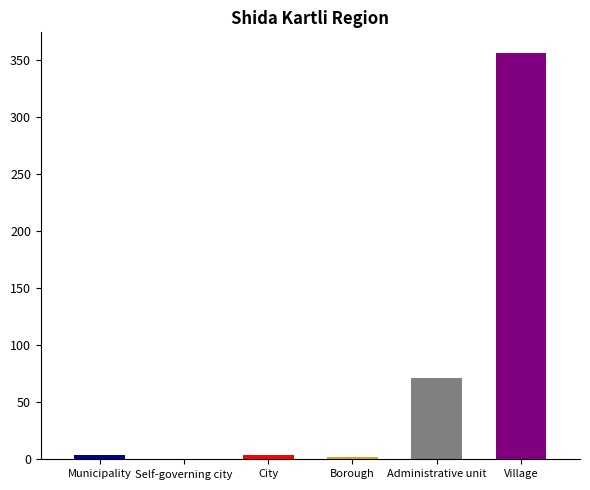

Rank the categories by value from highest to lowest.

Village, Administrative unit, Municipality, City, Borough, Self-governing city